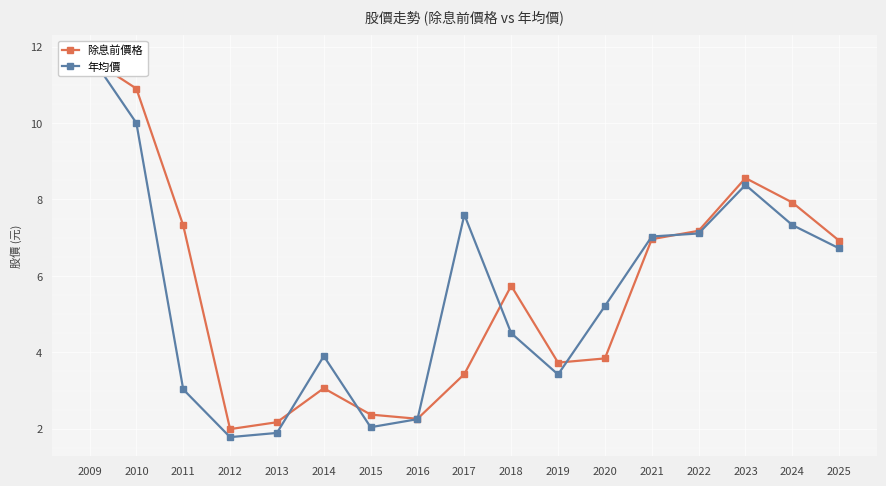

List the series in order of their overall mean, lowest first.

年均價, 除息前價格